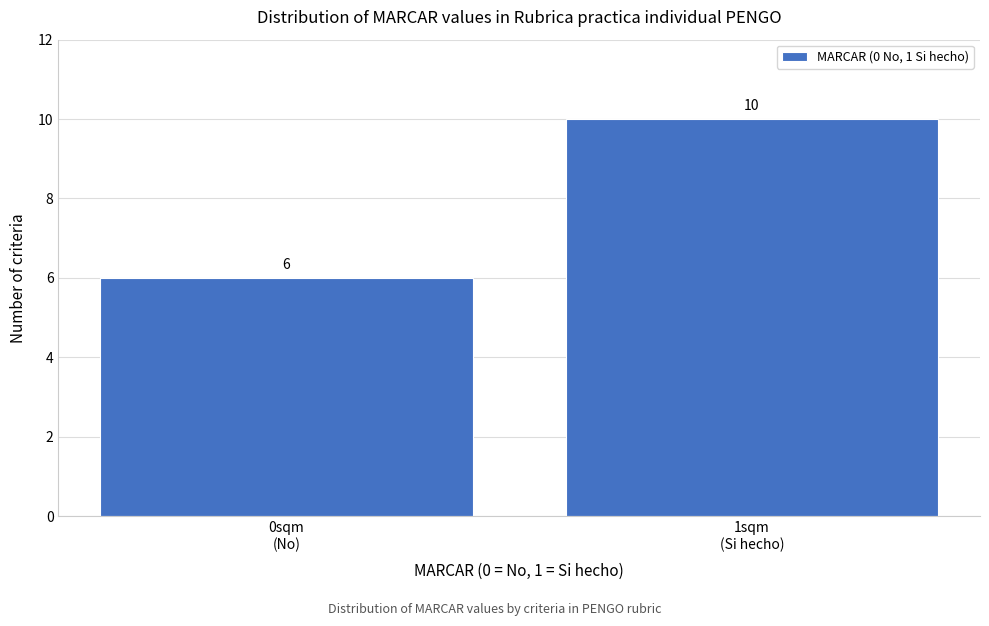

Reading right to left, list all the values displayed in this chart.

10	6